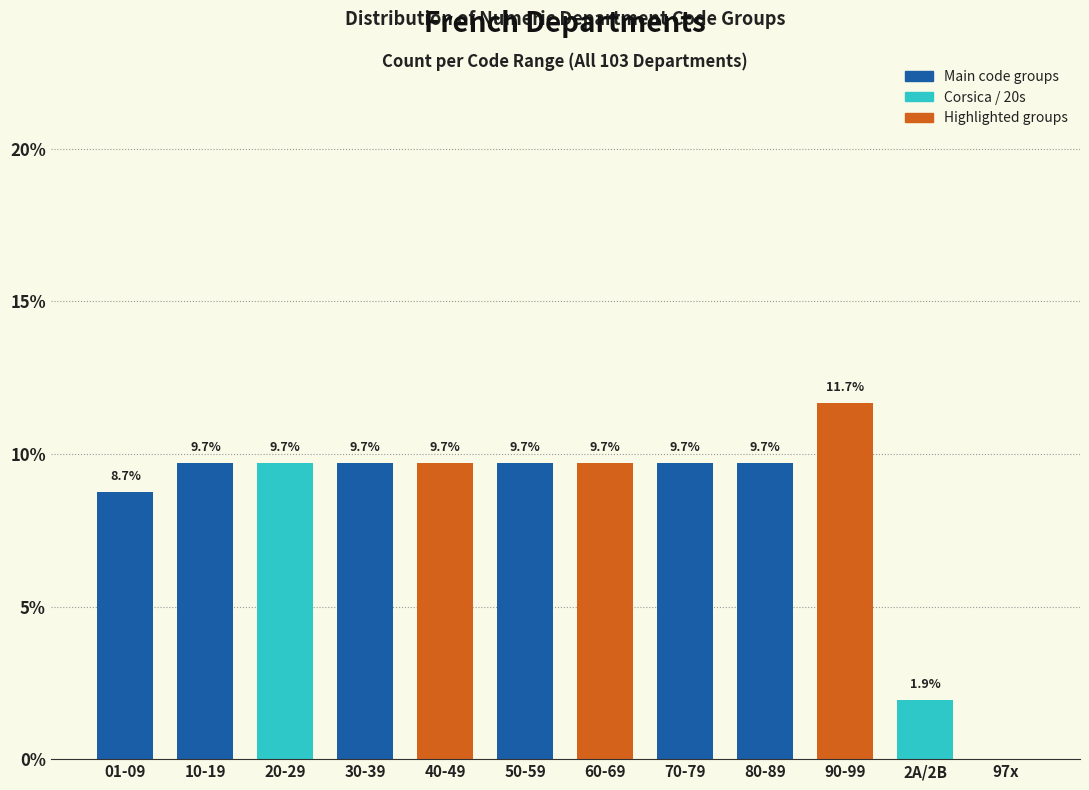

Reading left to right, transcribe all the data shown in this chart.

01-09=8.7	10-19=9.7	20-29=9.7	30-39=9.7	40-49=9.7	50-59=9.7	60-69=9.7	70-79=9.7	80-89=9.7	90-99=11.7	2A/2B=1.9	97x=0.0